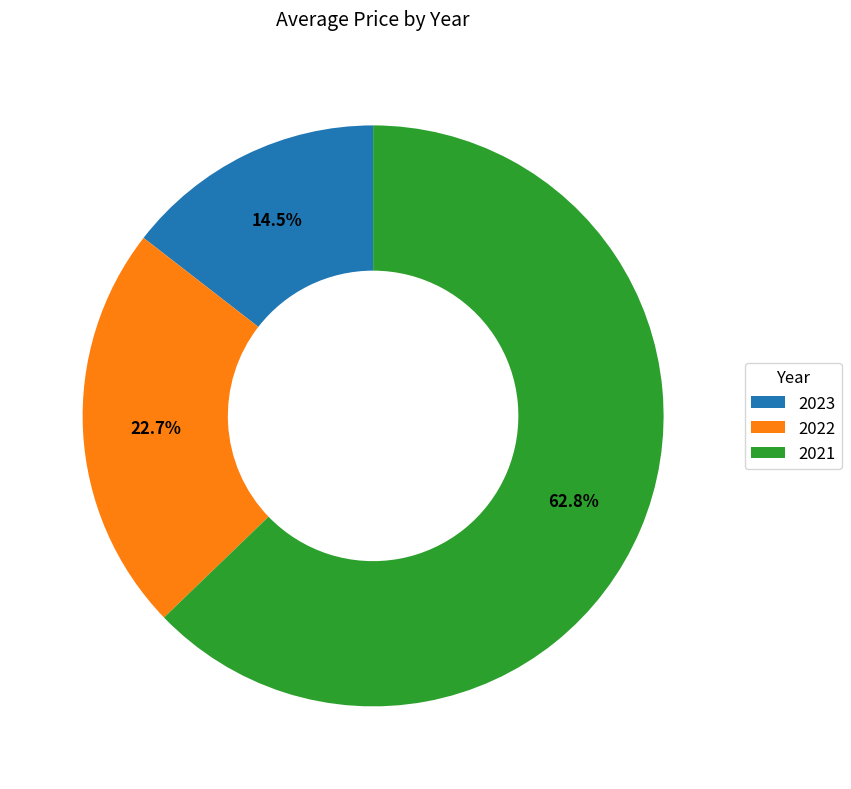

True or false: 2021 accounts for 63% of the total.

True